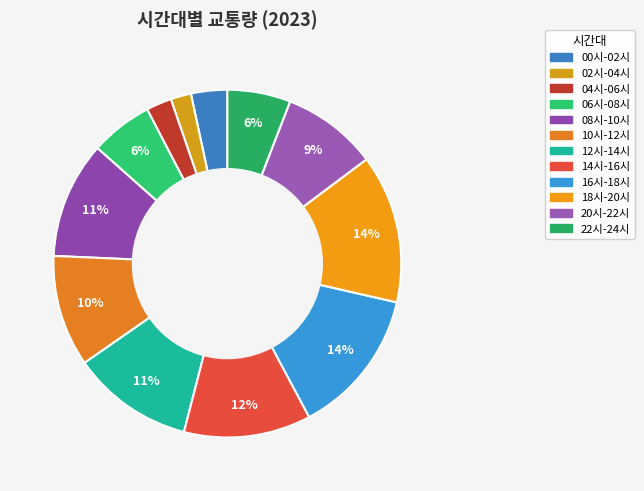

To the nearest percent, what percentage of the pie is 00시-02시?

3%